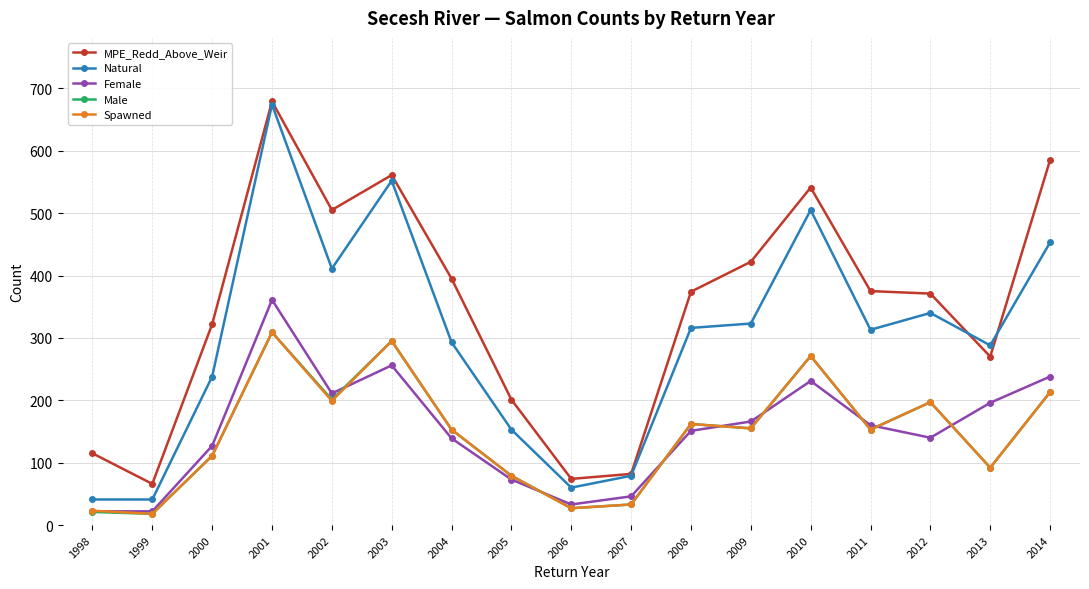

What is the difference between the Natural values at 2003 and 2005?

399